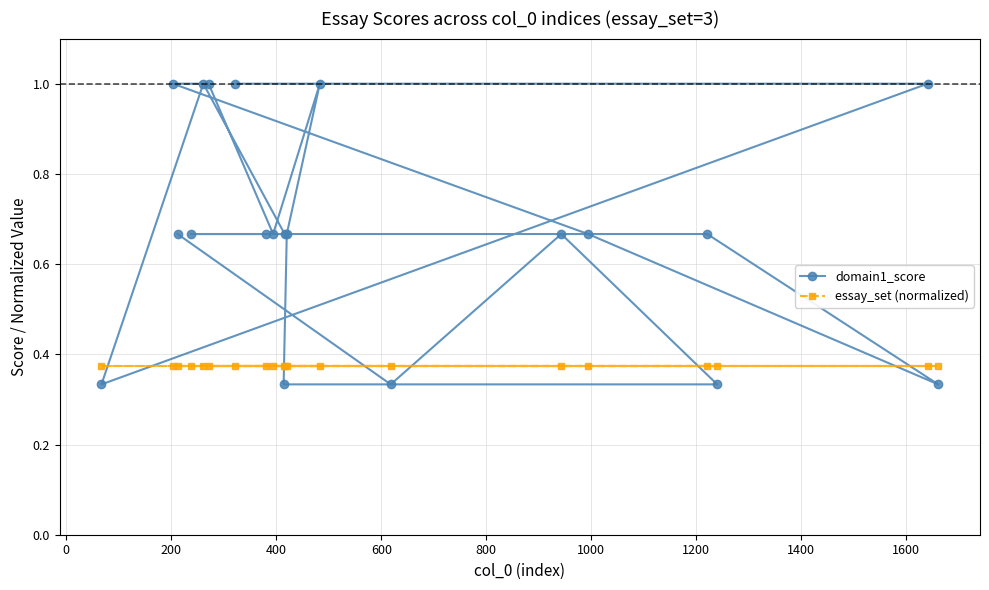

Which series has the largest total across all categories?

domain1_score